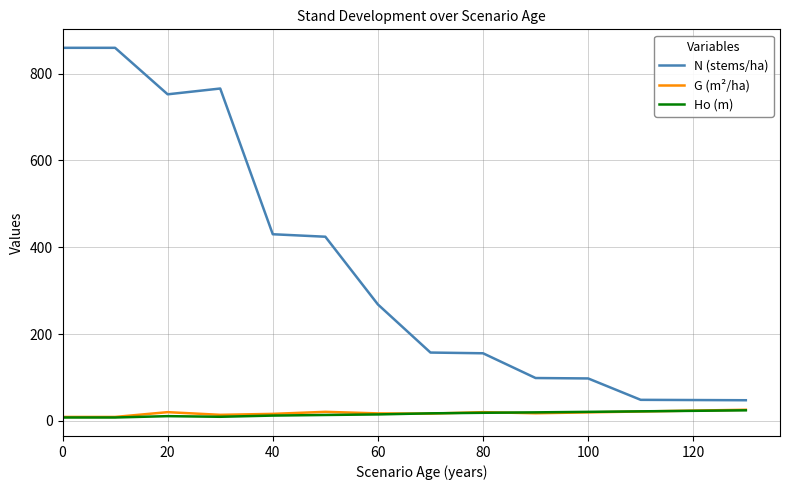

What is the greatest value displayed?

859.4